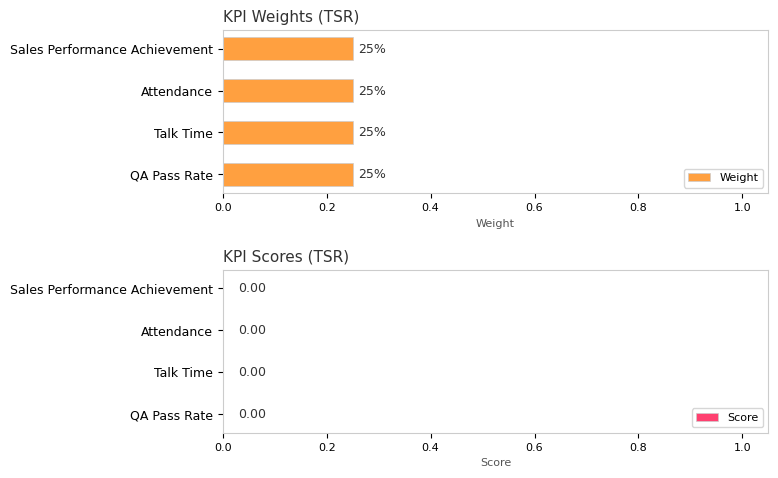

Between Sales Performance Achievement and Talk Time, which series saw the biggest shift?

Weight